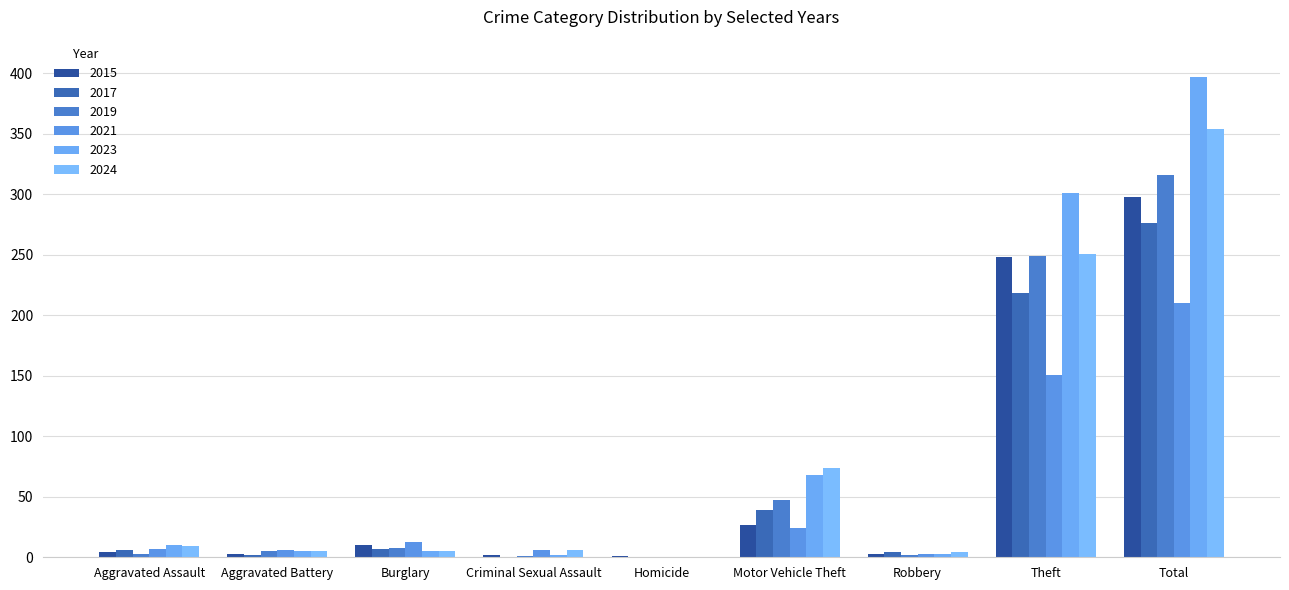

The 2017 series shows 218 at Theft. True or false?

True